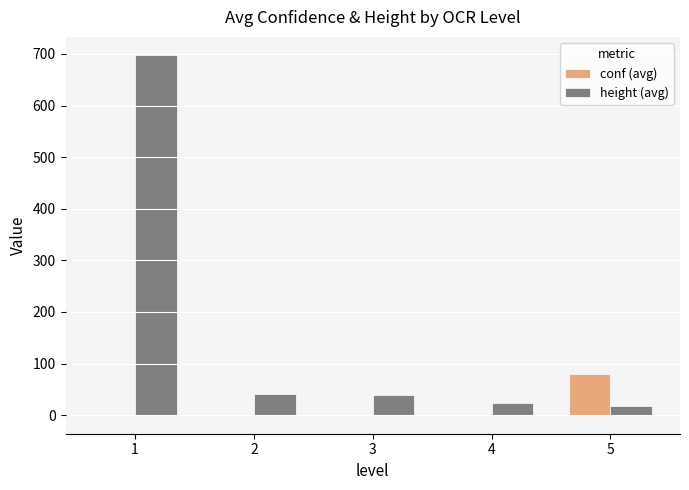

What is the sum of the conf (avg) values at 3 and 2?

-2.0